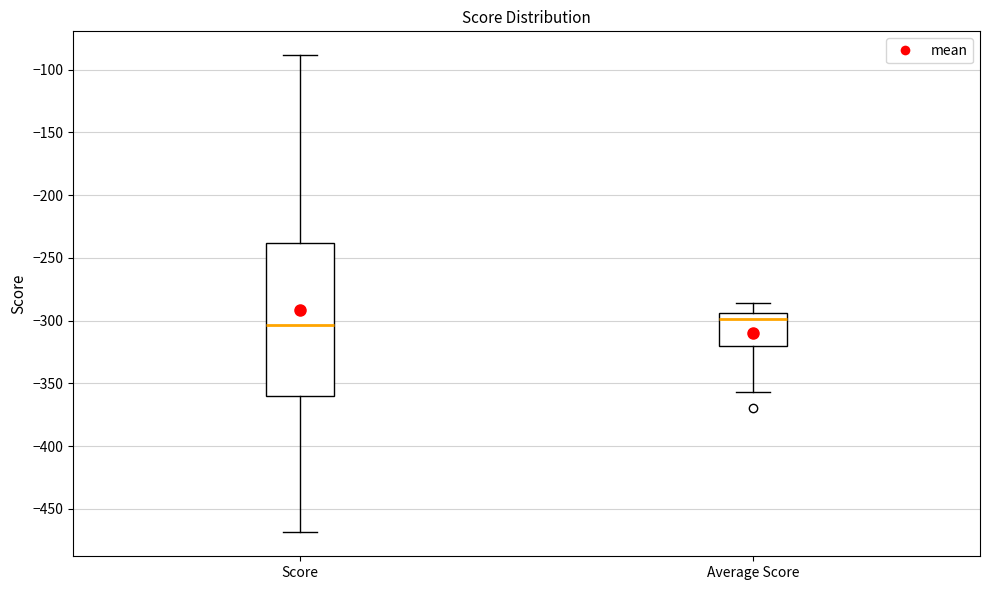

Which box is the tallest, from its lower edge to its upper edge?

Score